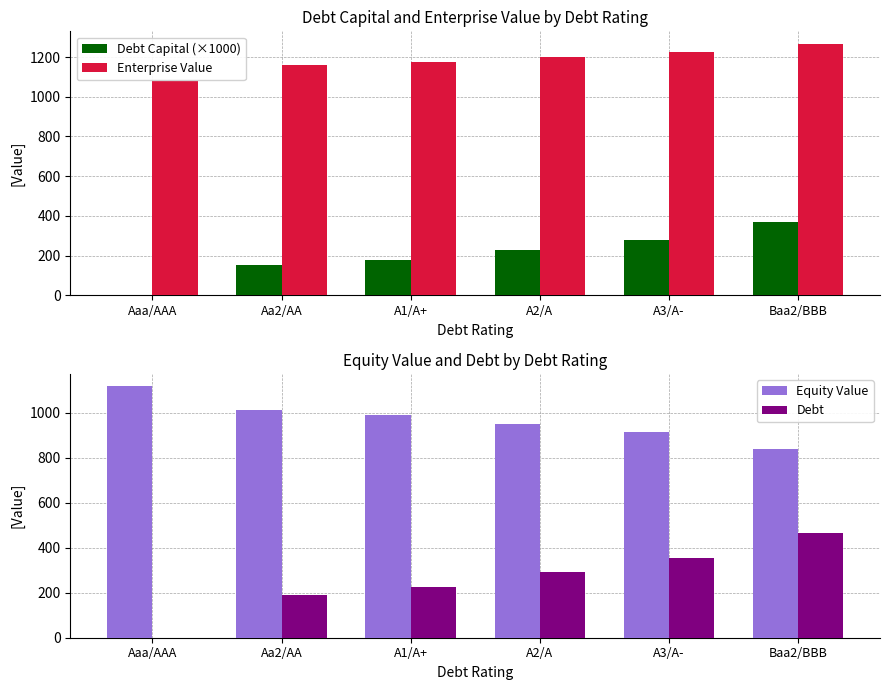

Reading left to right, extract all data points from this chart.

Debt Capital (×1000): Aaa/AAA=0.0	Aa2/AA=150.0	A1/A+=180.0	A2/A=230.0	A3/A-=280.0	Baa2/BBB=370.0
Enterprise Value: Aaa/AAA=1077.3	Aa2/AA=1161.8	A1/A+=1174.0	A2/A=1202.0	A3/A-=1227.7	Baa2/BBB=1266.4
Equity Value: Aaa/AAA=1116.0	Aa2/AA=1011.6	A1/A+=987.0	A2/A=951.1	A3/A-=913.8	Baa2/BBB=839.2
Debt: Aaa/AAA=0.0	Aa2/AA=188.9	A1/A+=226.7	A2/A=289.6	A3/A-=352.6	Baa2/BBB=465.9